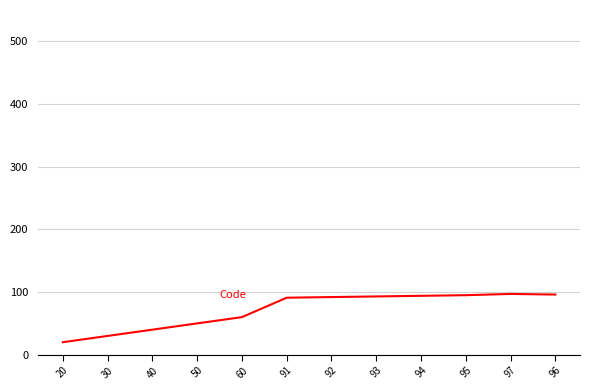

The value at 94 is 94. True or false?

True